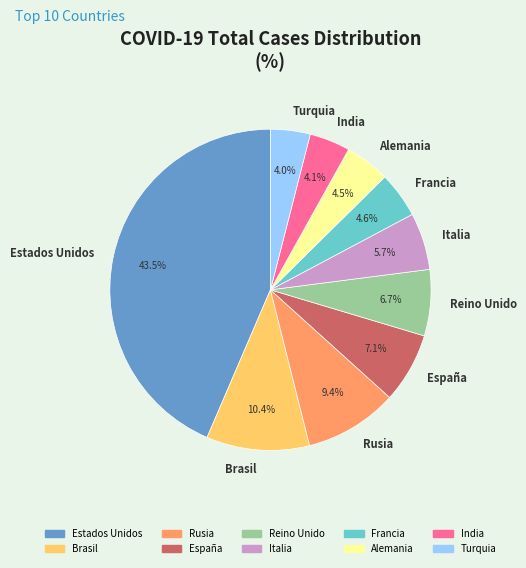

Between Estados Unidos and Rusia, which is larger?

Estados Unidos